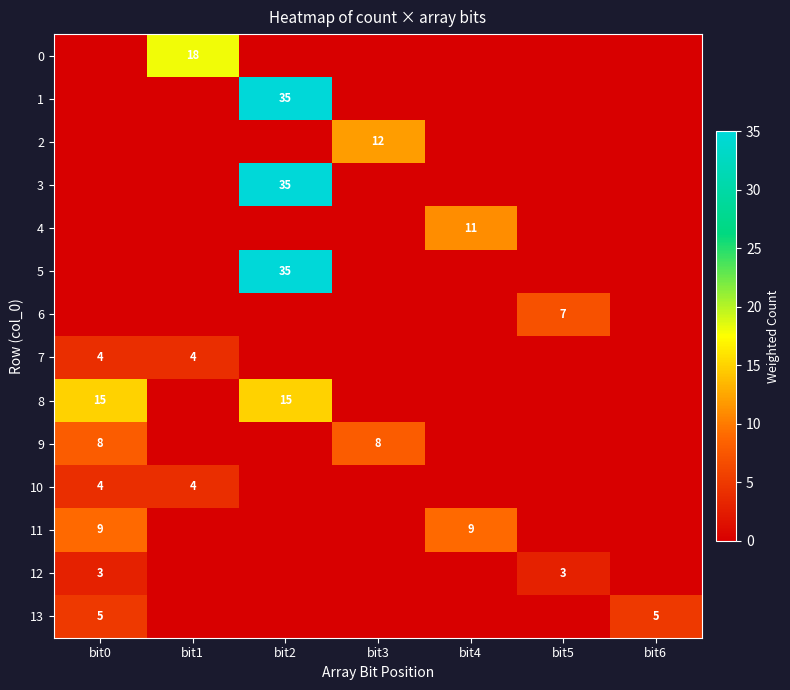

True or false: 11 has a value of 9 at bit4.

True